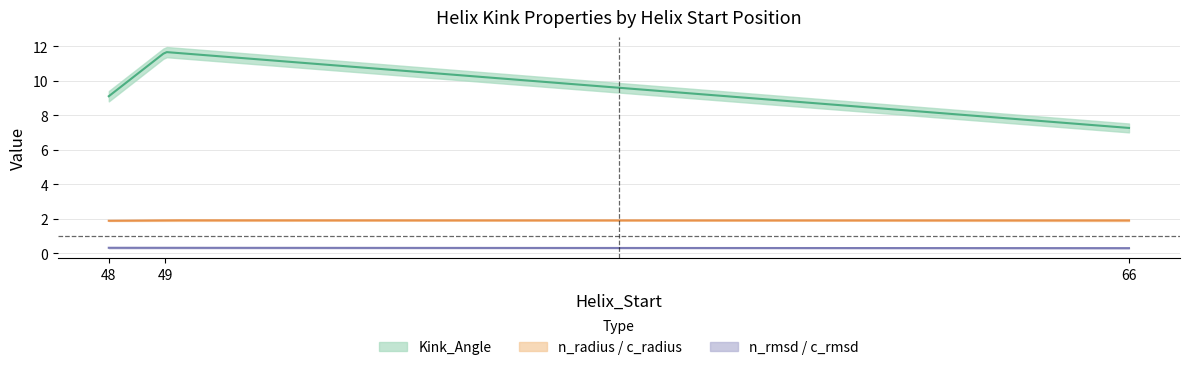

Is this an area chart (filled region under the line)?

No